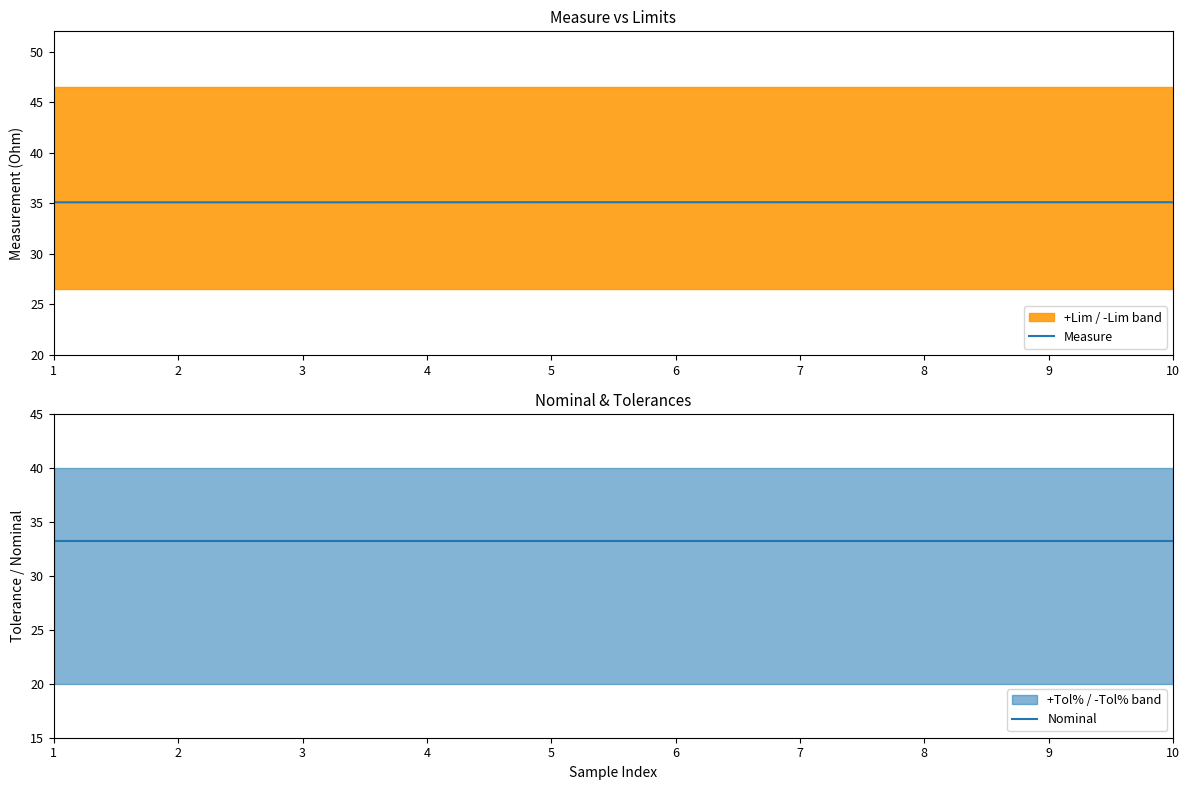

Where is Measure nearest to the value 35?

1